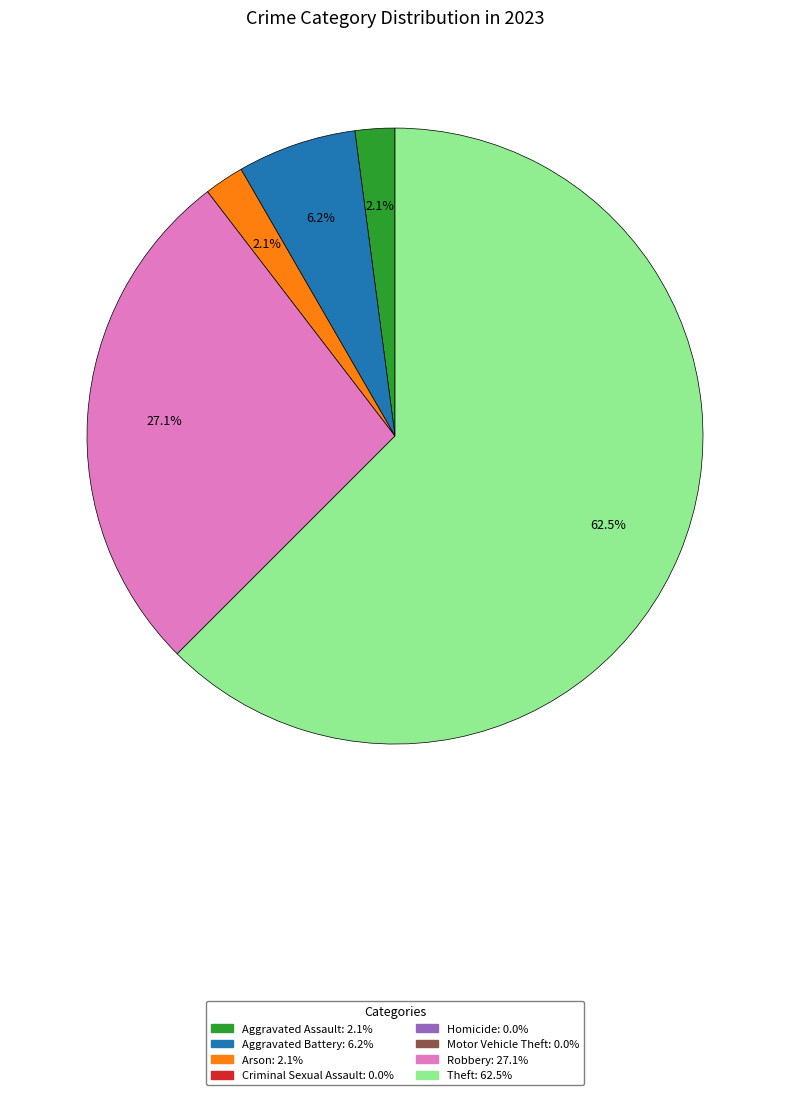

Count the number of slices in the pie.

5